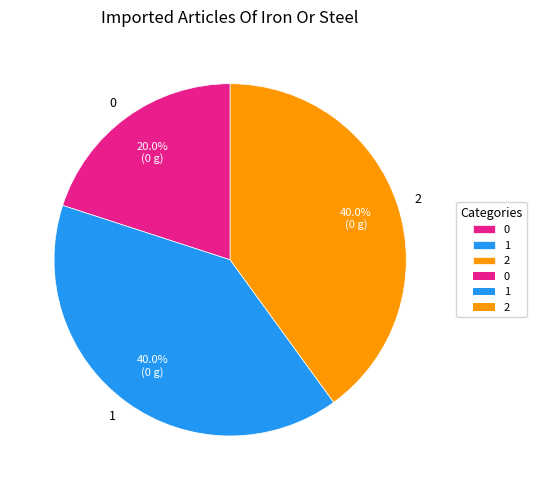

The 2 slice represents 26% of the pie. True or false?

False